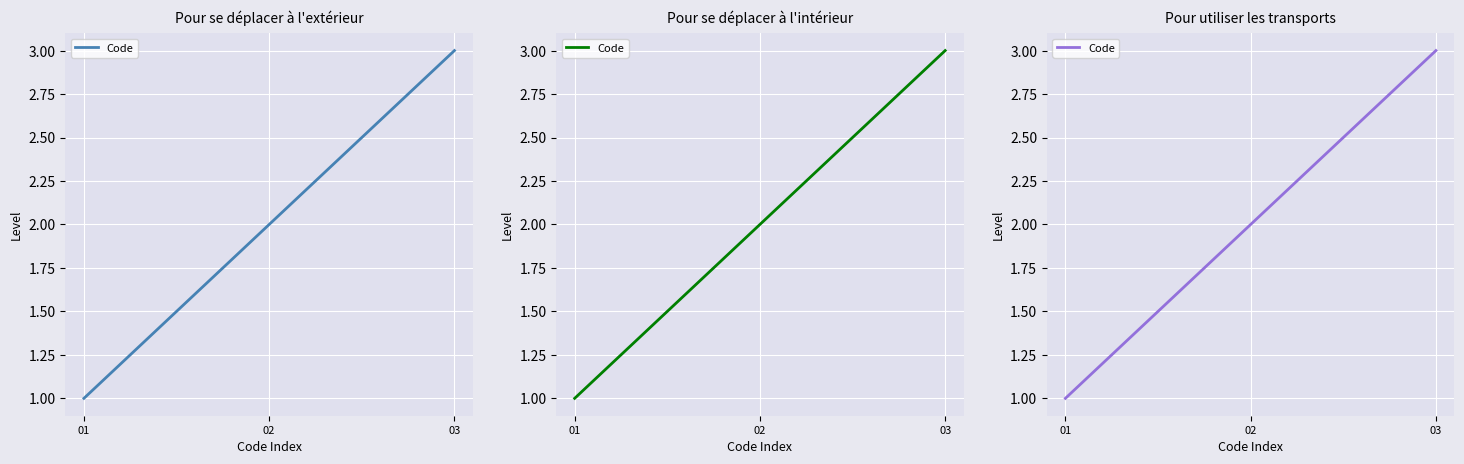

Is this an area chart (filled region under the line)?

No